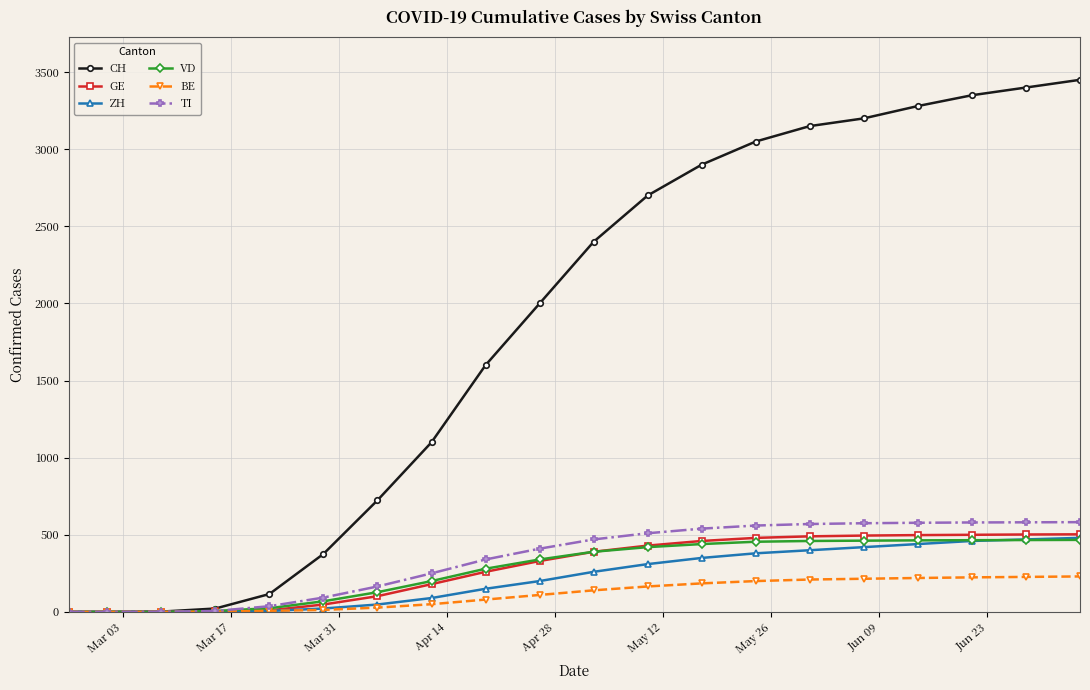

What is the greatest value displayed?

3450